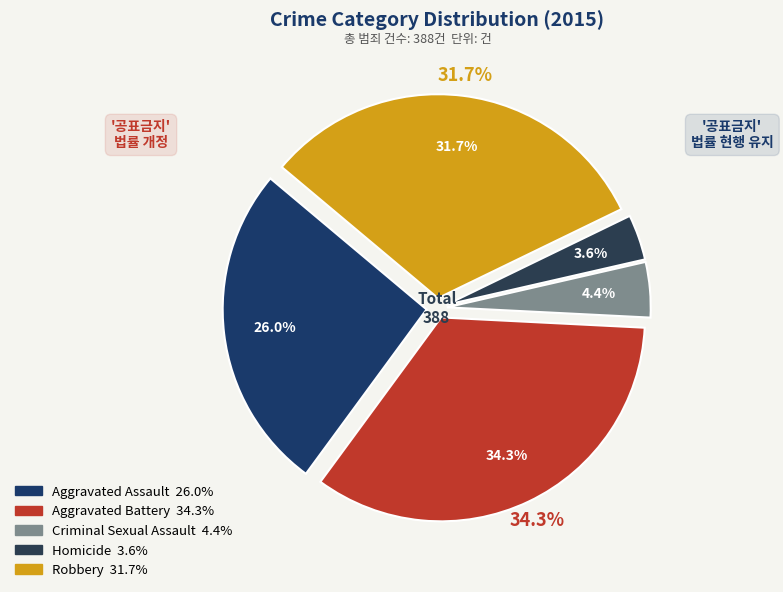

Does any single category account for the majority?

No